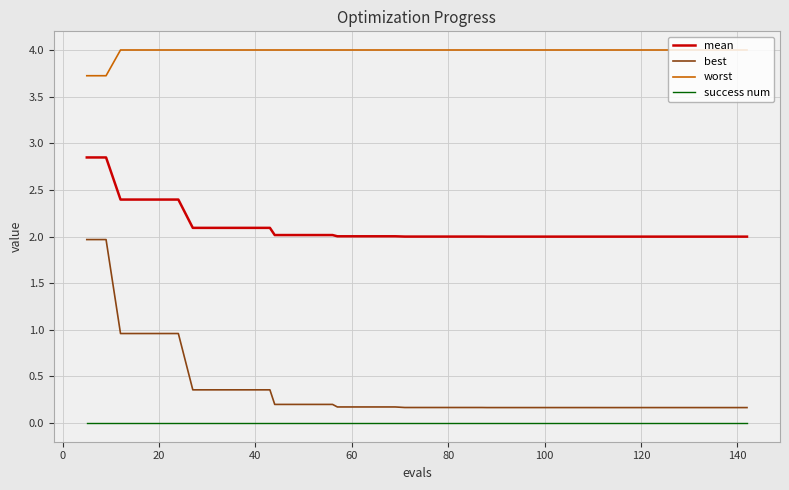

Which series has the widest spread of values?

best